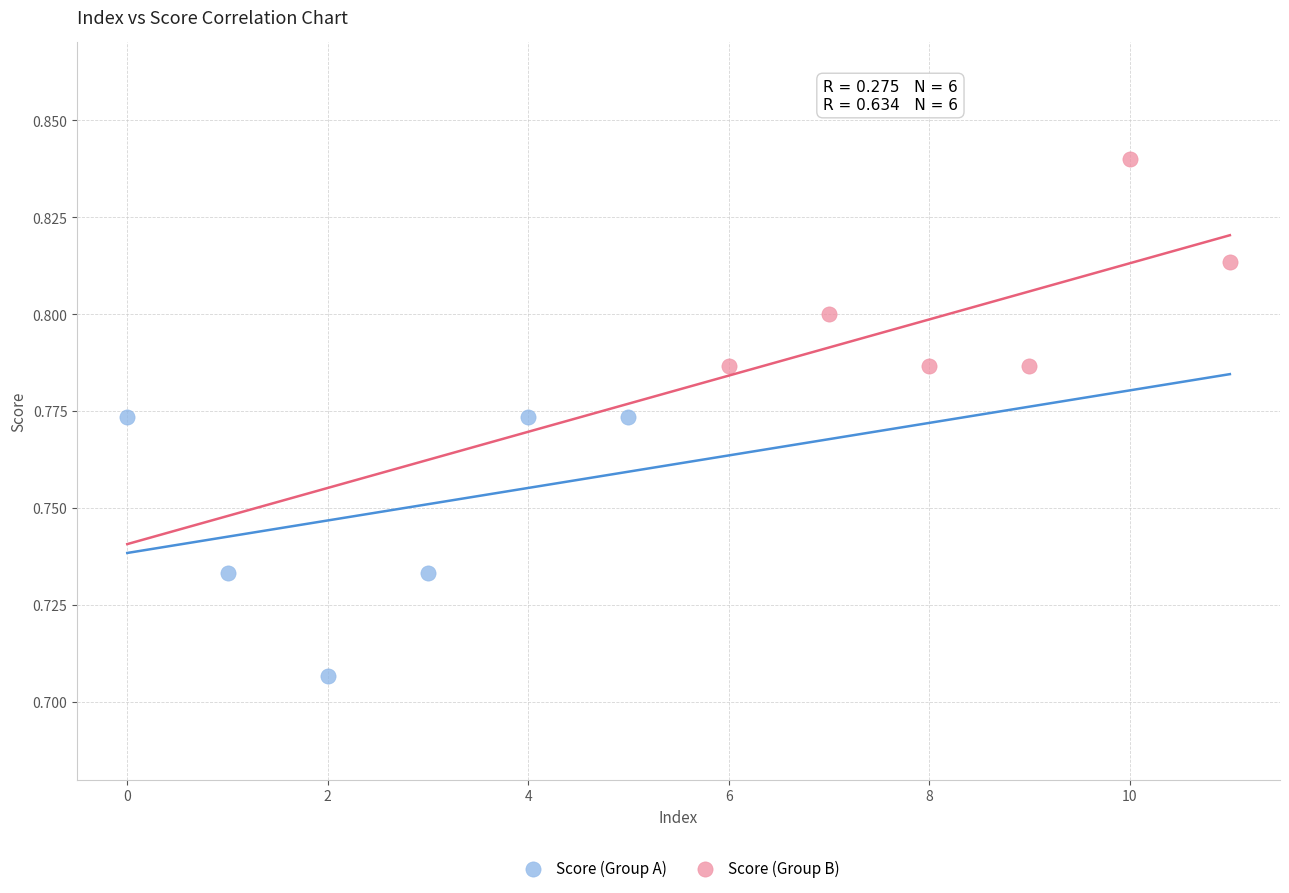

Which series reaches the minimum Y coordinate?

Score (Group A)